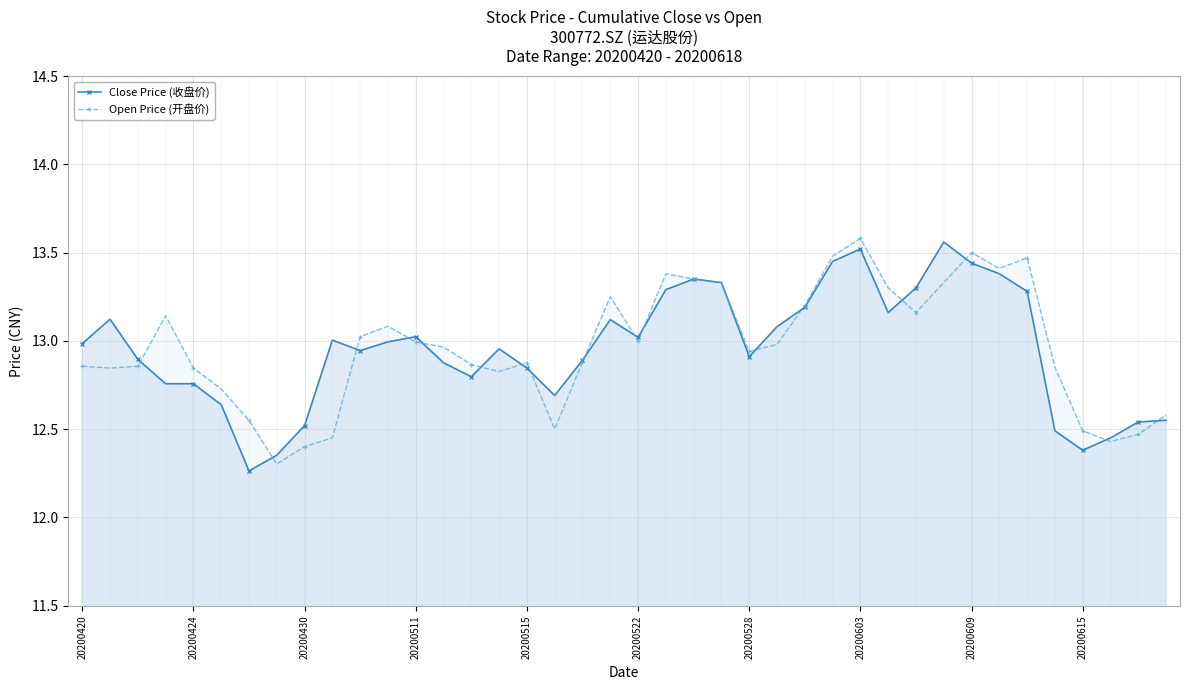

Reading right to left, extract all data points from this chart.

Close Price (收盘价): 12.6	12.5	12.4	12.4	12.5	13.3	13.4	13.4	13.6	13.3	13.2	13.5	13.4	13.2	13.1	12.9	13.3	13.3	13.3	13.0	13.1	12.9	12.7	12.8	13.0	12.8	12.9	13.0	13.0	12.9	13.0	12.5	12.4	12.3	12.6	12.8	12.8	12.9	13.1	13.0
Open Price (开盘价): 12.6	12.5	12.4	12.5	12.8	13.5	13.4	13.5	13.3	13.2	13.3	13.6	13.5	13.2	13.0	12.9	13.3	13.3	13.4	13.0	13.2	12.9	12.5	12.9	12.8	12.9	13.0	13.0	13.1	13.0	12.5	12.4	12.3	12.5	12.7	12.8	13.1	12.9	12.8	12.9